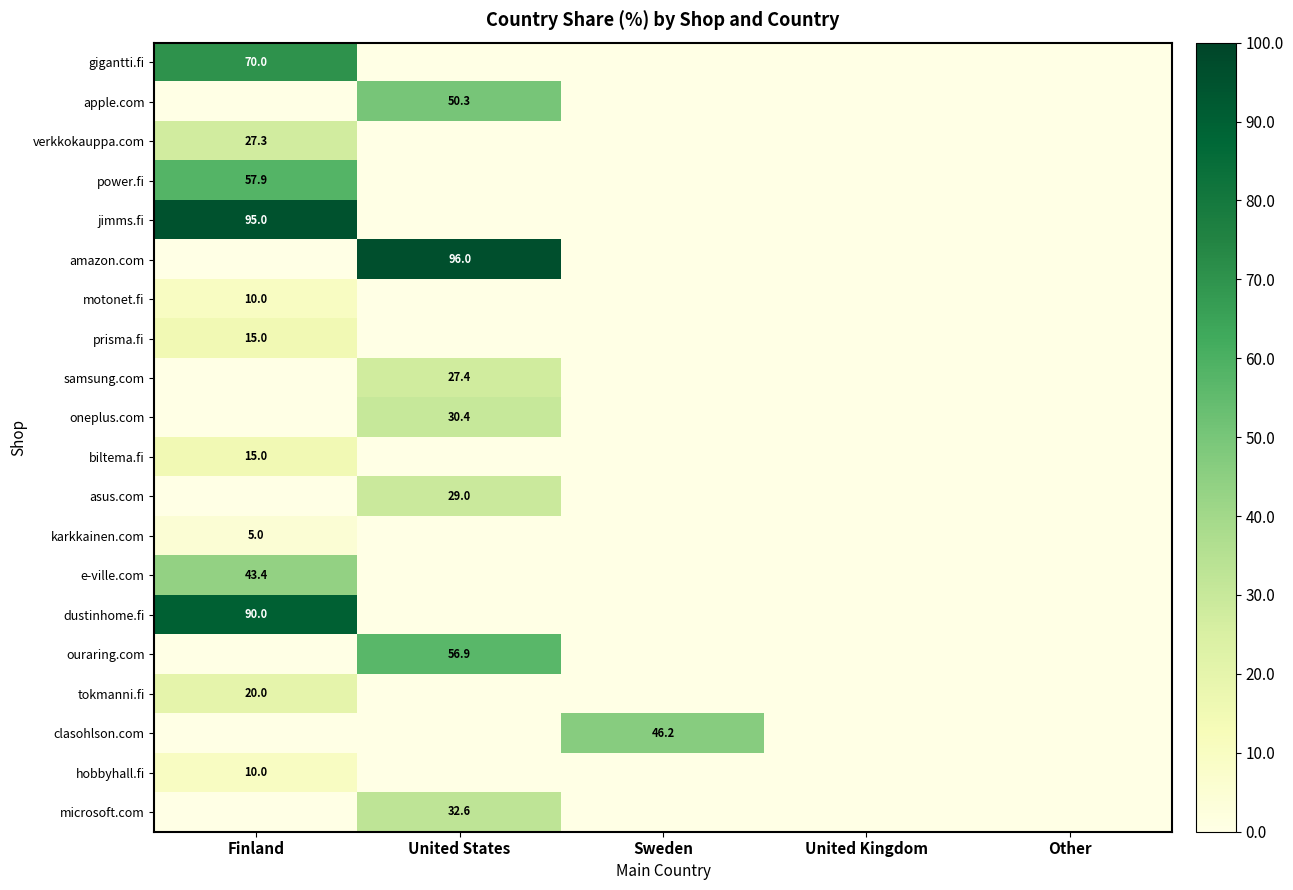

Is the value of dustinhome.fi at Finland greater than the value of e-ville.com at Finland?

Yes